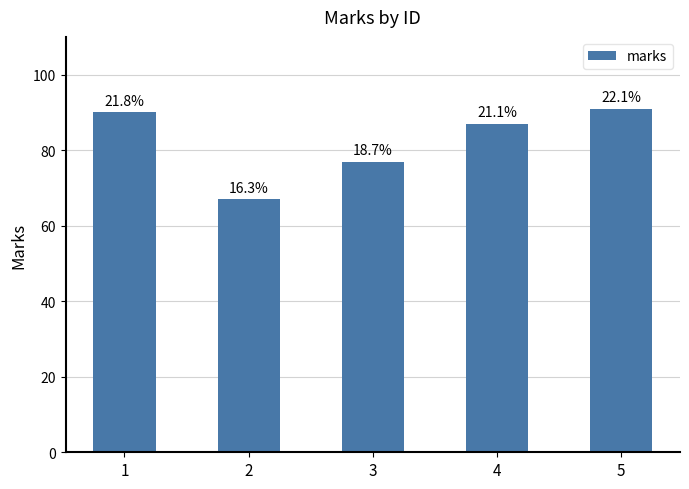

Are the bars horizontal?

No